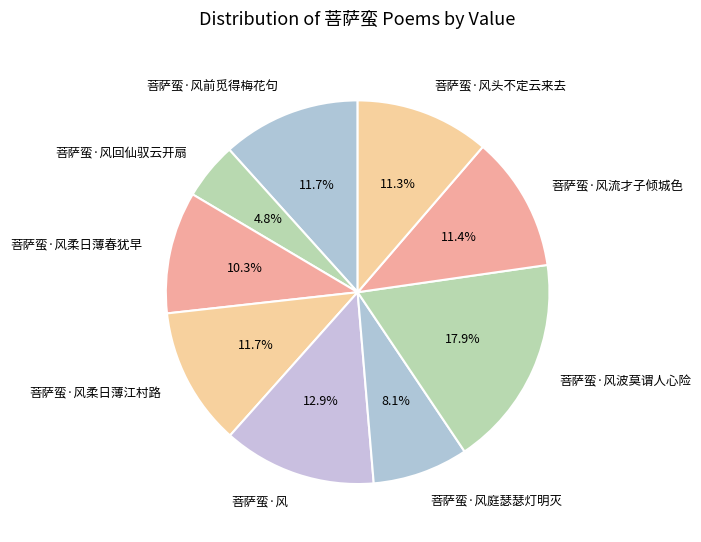

Does any single category account for the majority?

No